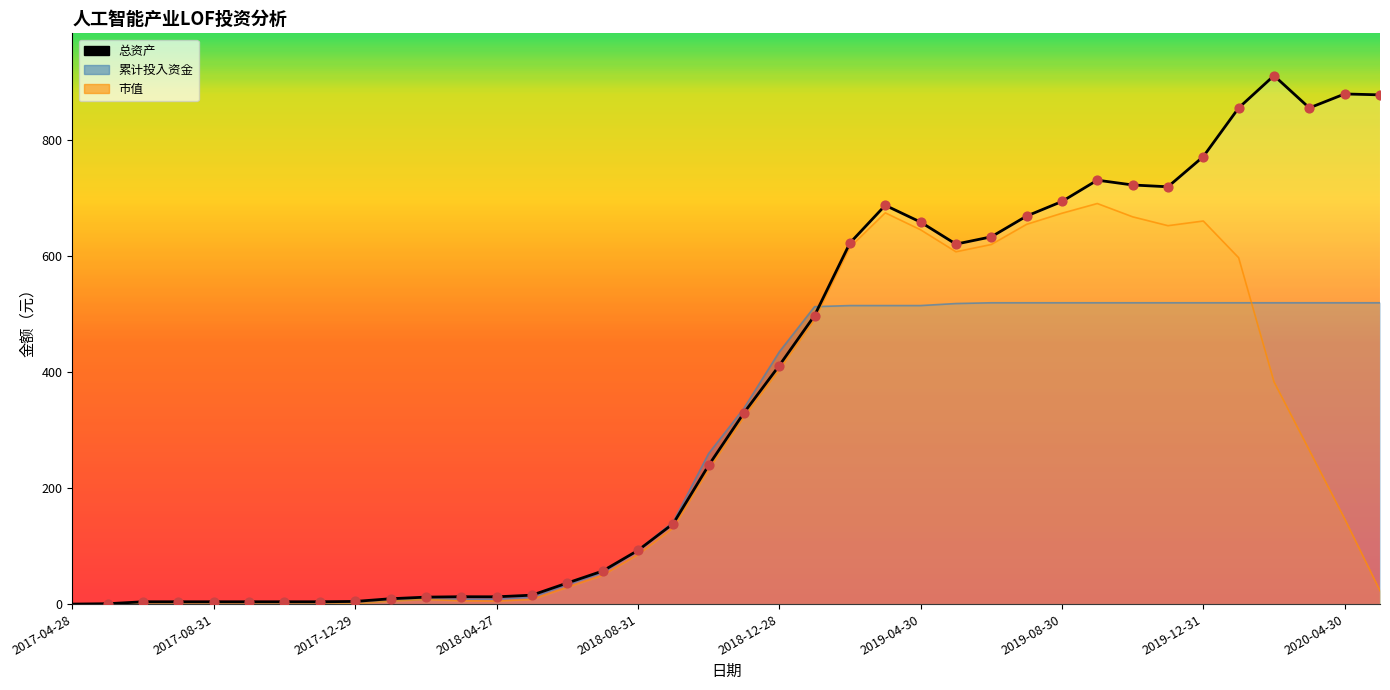

What is the total value across all series at 25?

1746.8